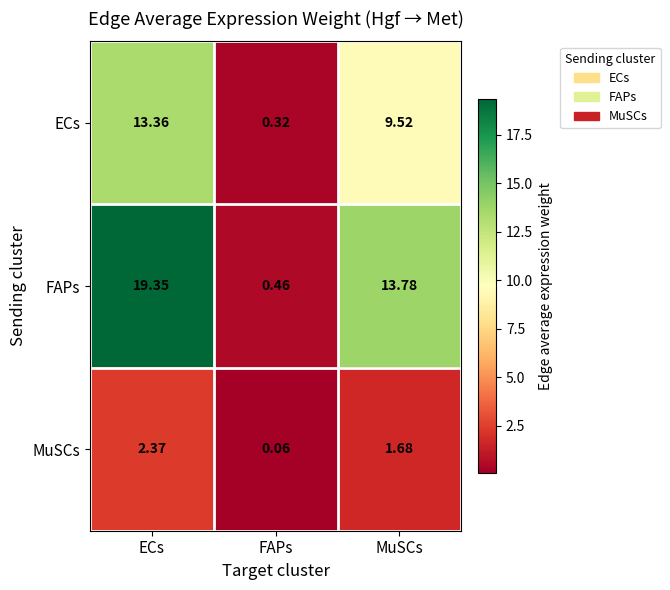

How many values in the MuSCs series exceed 1?

2